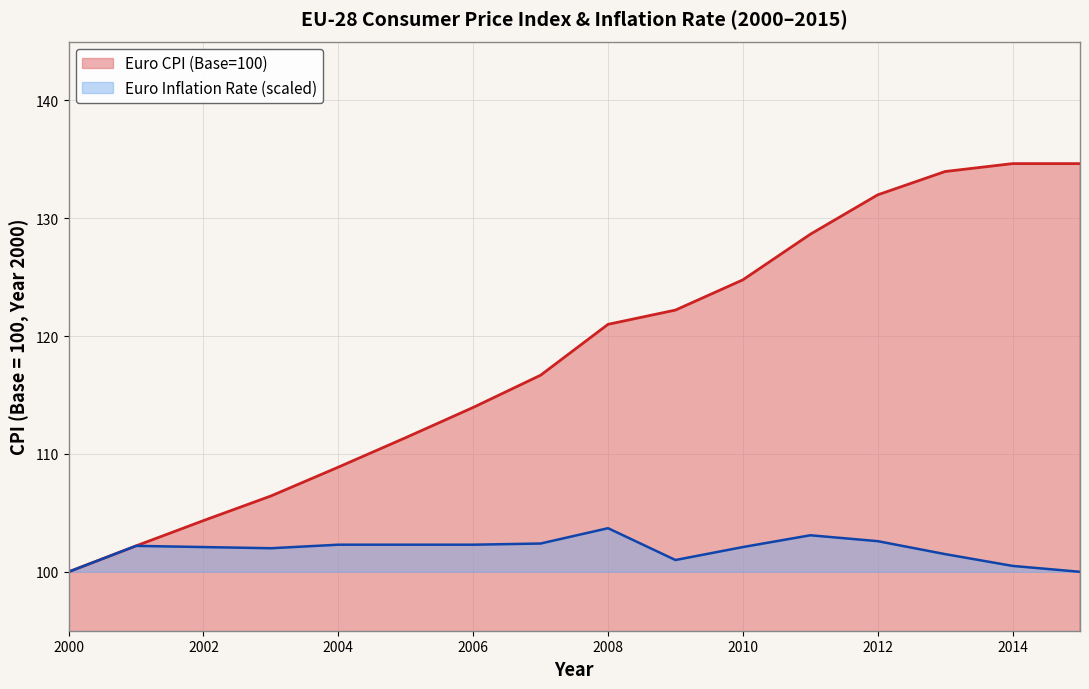

At which category does the chart reach its minimum across all series?

2000